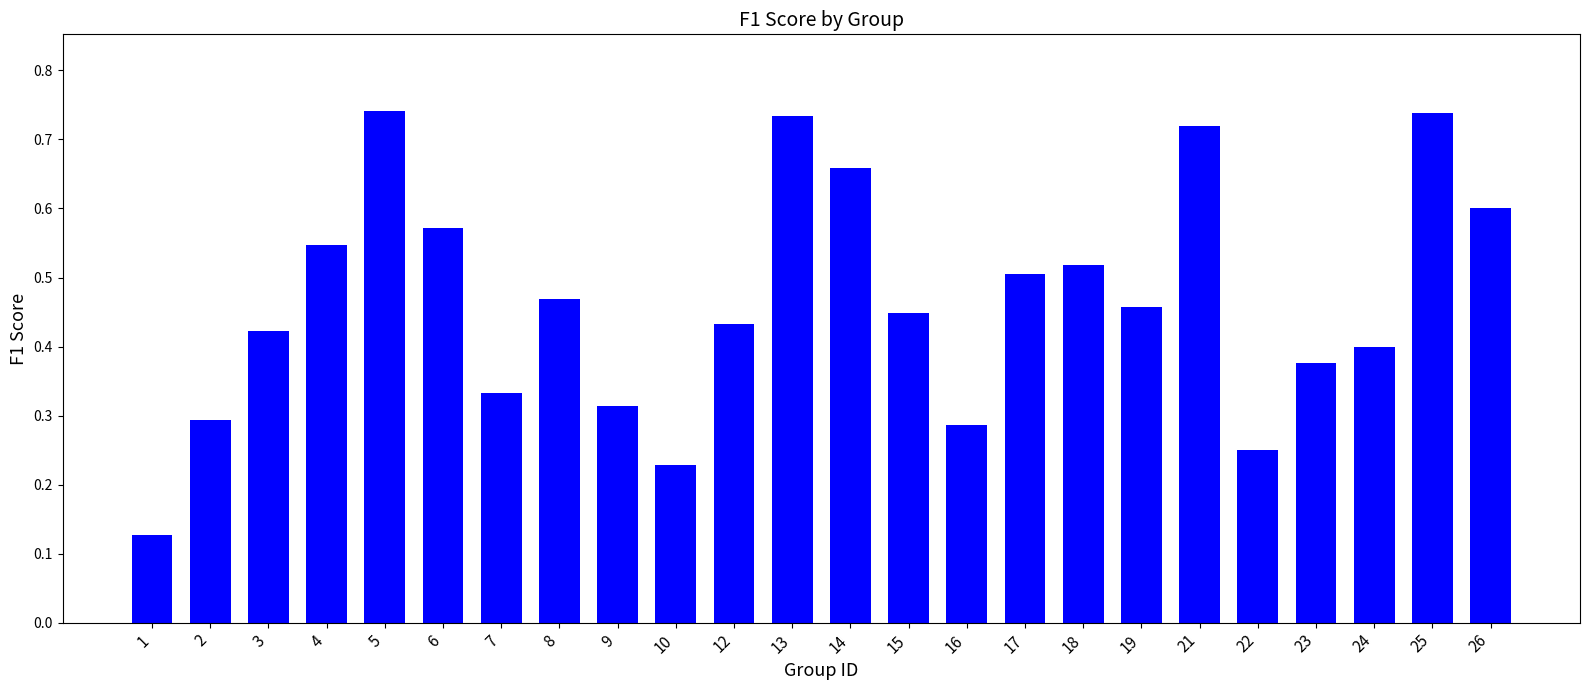

Is it true that the value at 17 is 0.2?

False